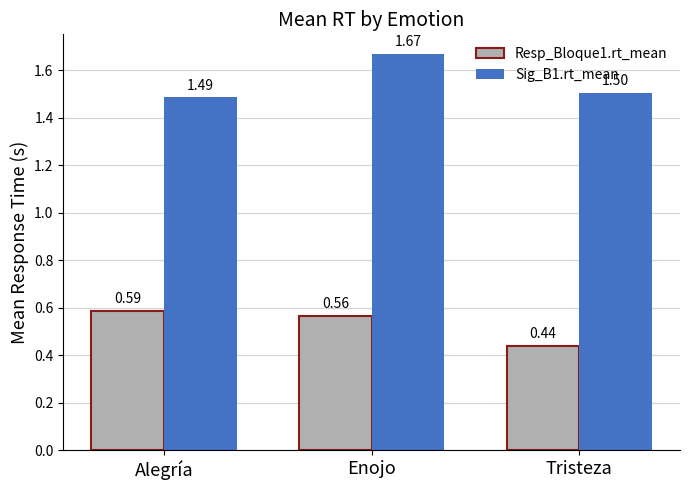

What is the spread (max minus min) of values at Alegría?

0.9